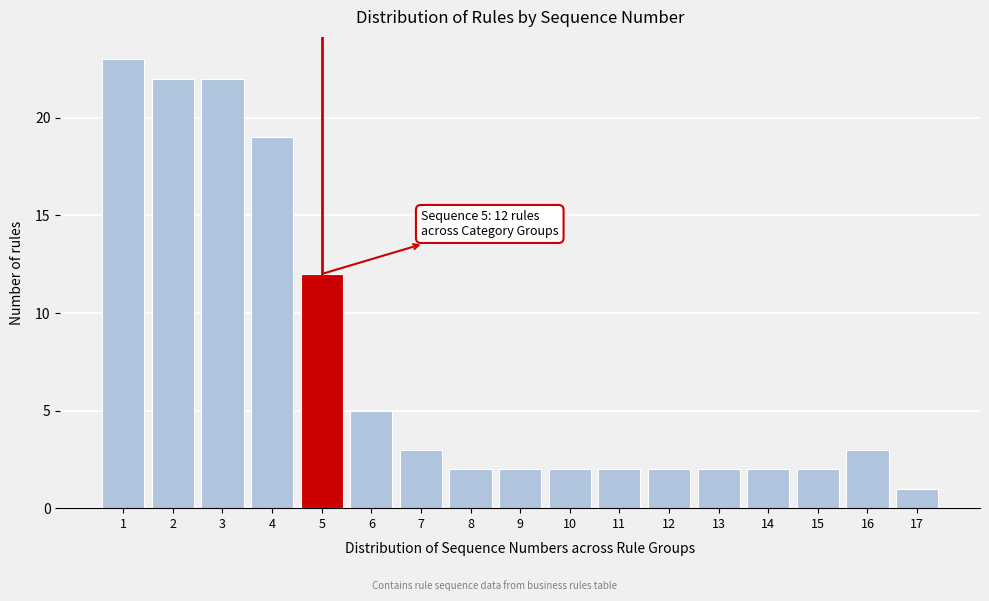

Which range on the x-axis has the tallest bar?

0.5 to 1.5